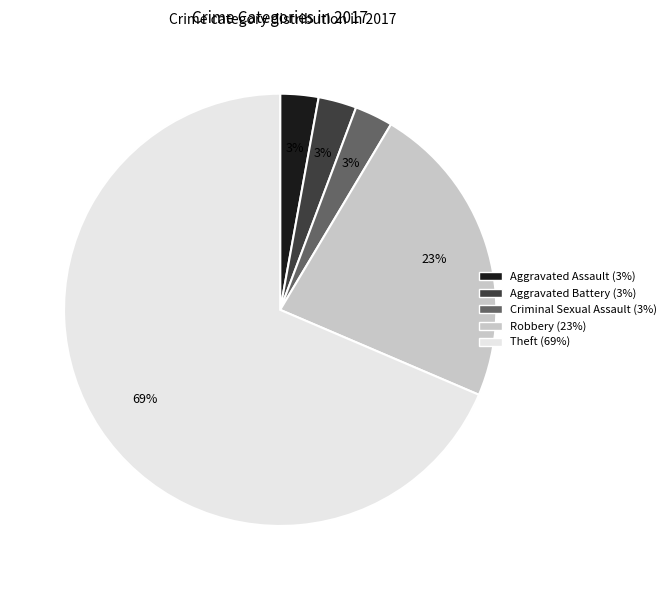

To the nearest percent, what is the average slice percentage?

20%